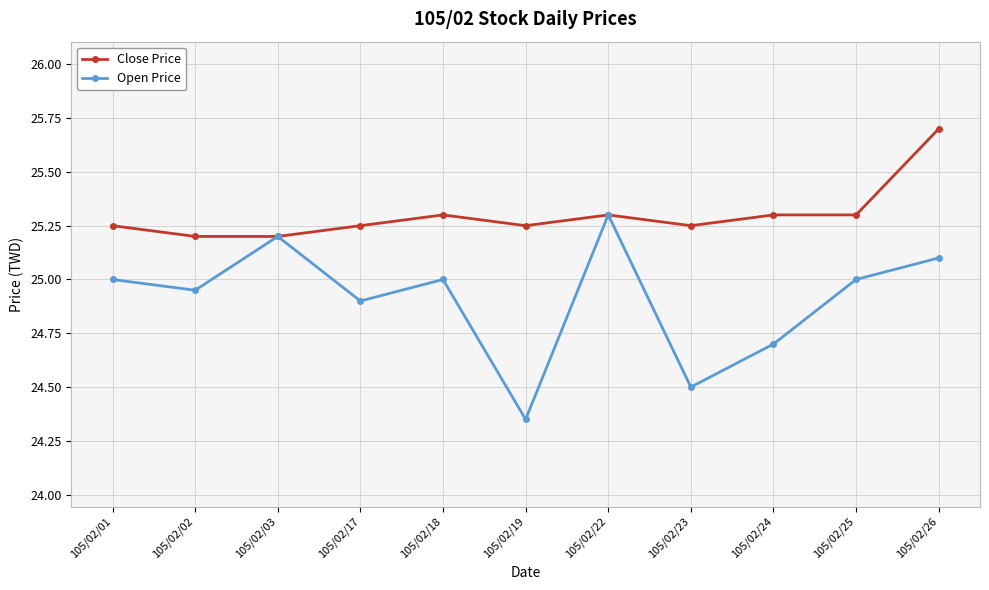

Which series has the widest spread of values?

Open Price